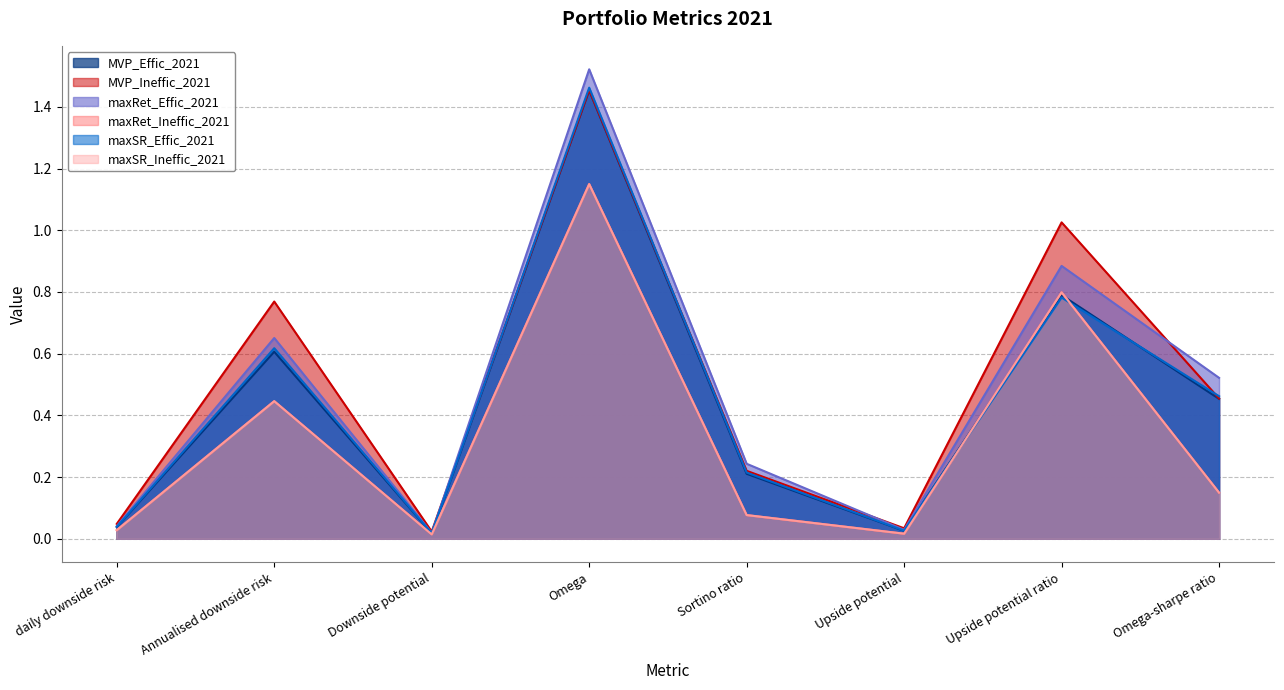

At which category does MVP_Effic_2021 reach its first local peak?

Annualised downside risk